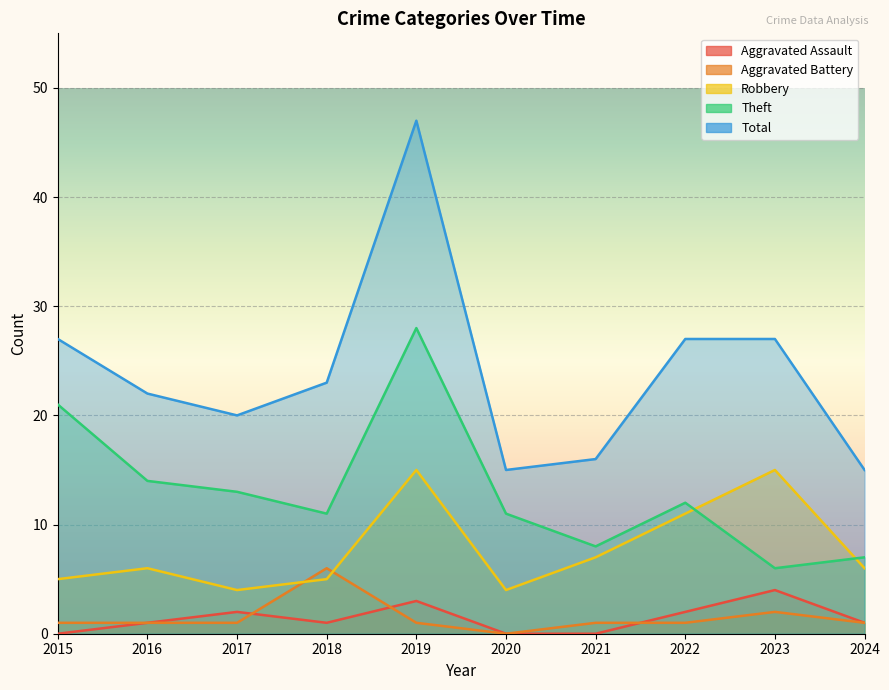

What is the average value of the Theft series?

13